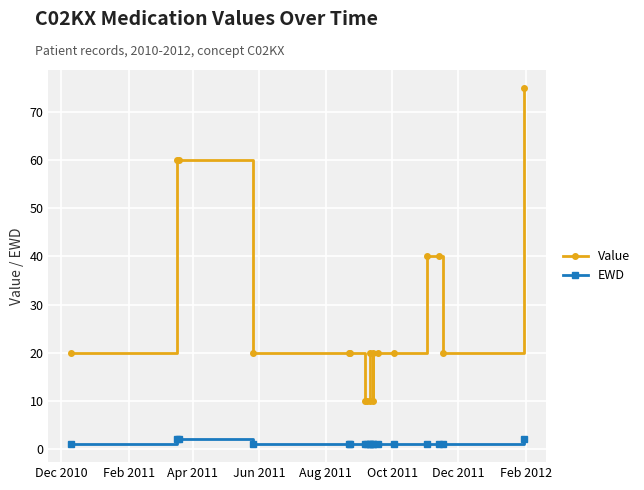

True or false: EWD and Value intersect in this chart.

False